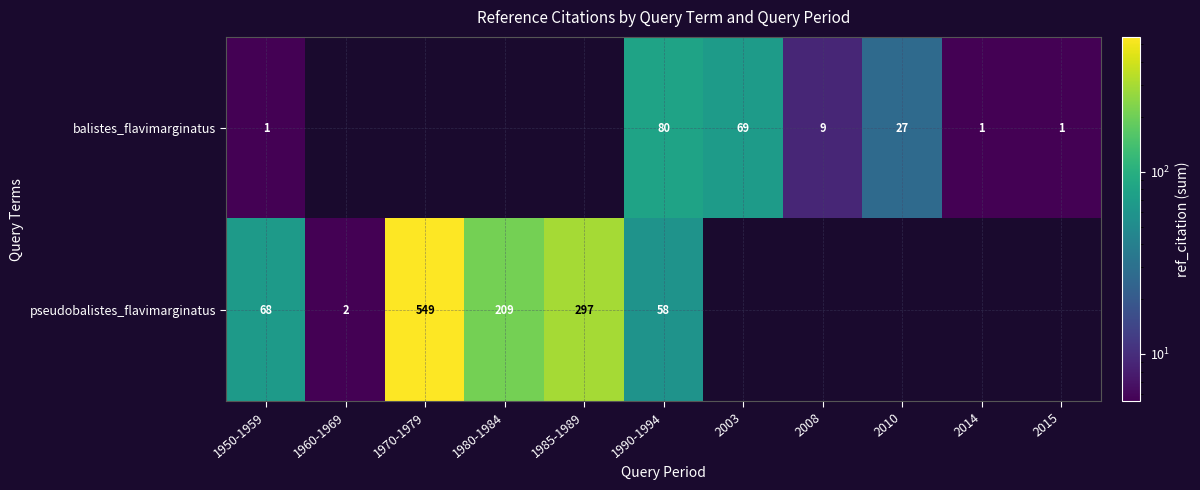

Is it true that balistes_flavimarginatus equals 29 at 1990-1994?

False